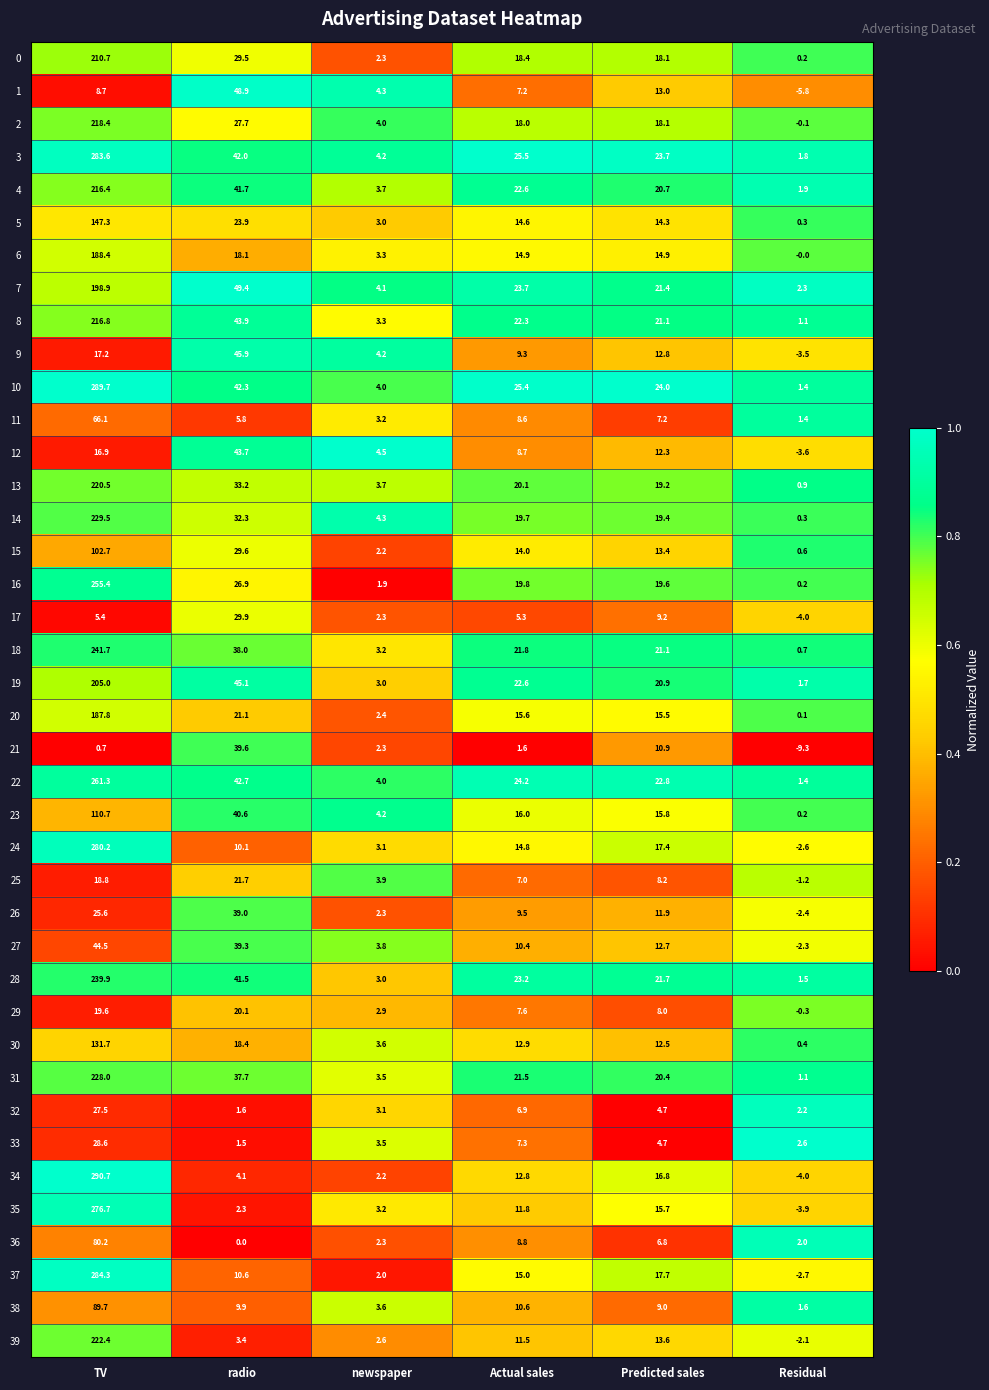

How many distinct data groups are displayed?

40